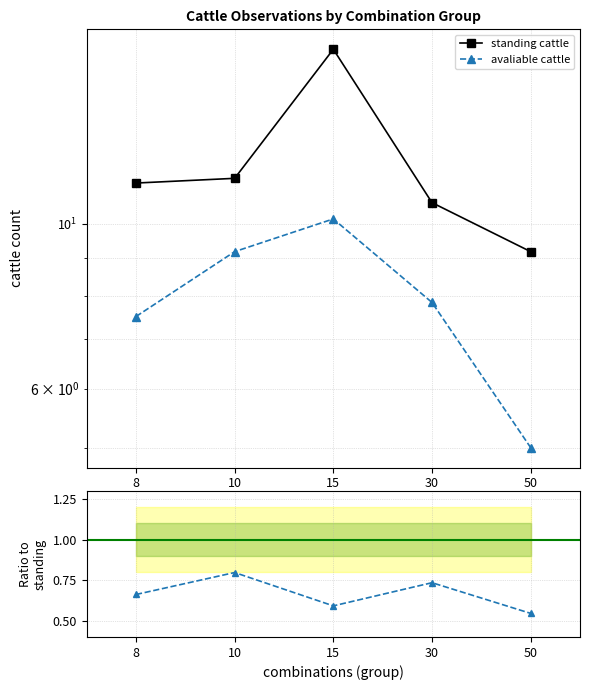

What is the sum of the standing cattle values at 50 and 15?

26.3